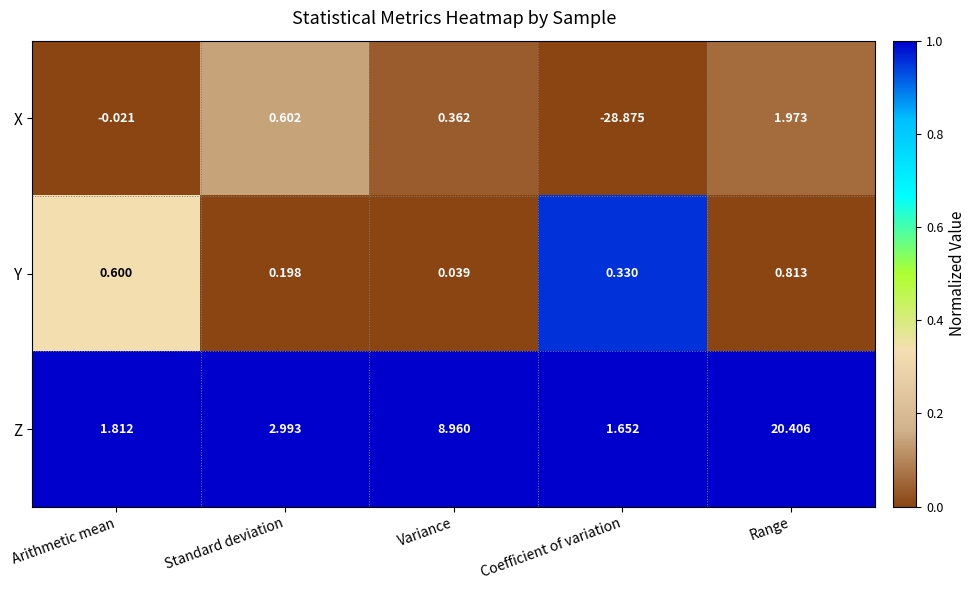

How many values in the Z series exceed 2?

3